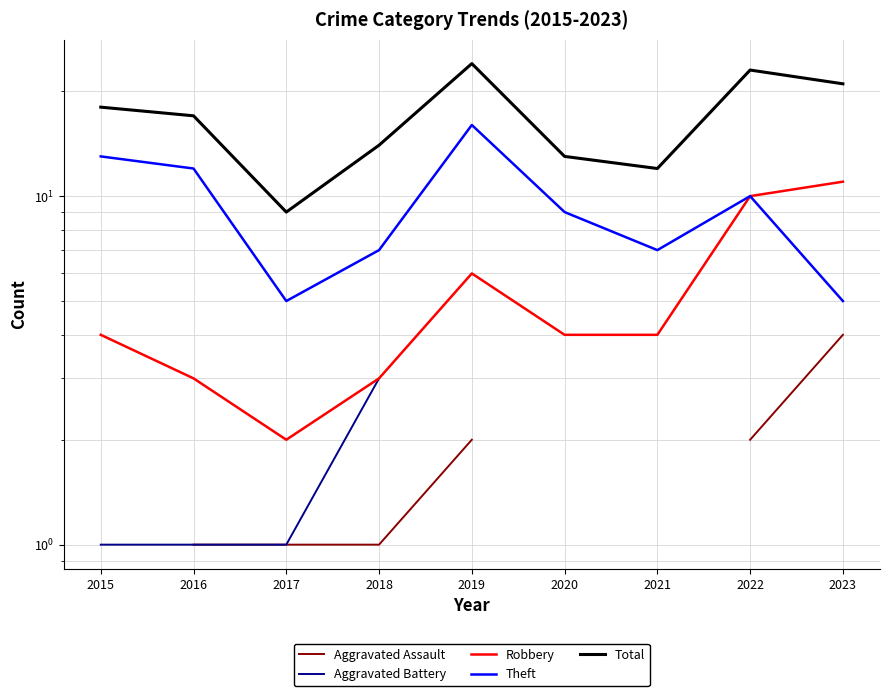

What is the maximum value shown in the chart?

24.0